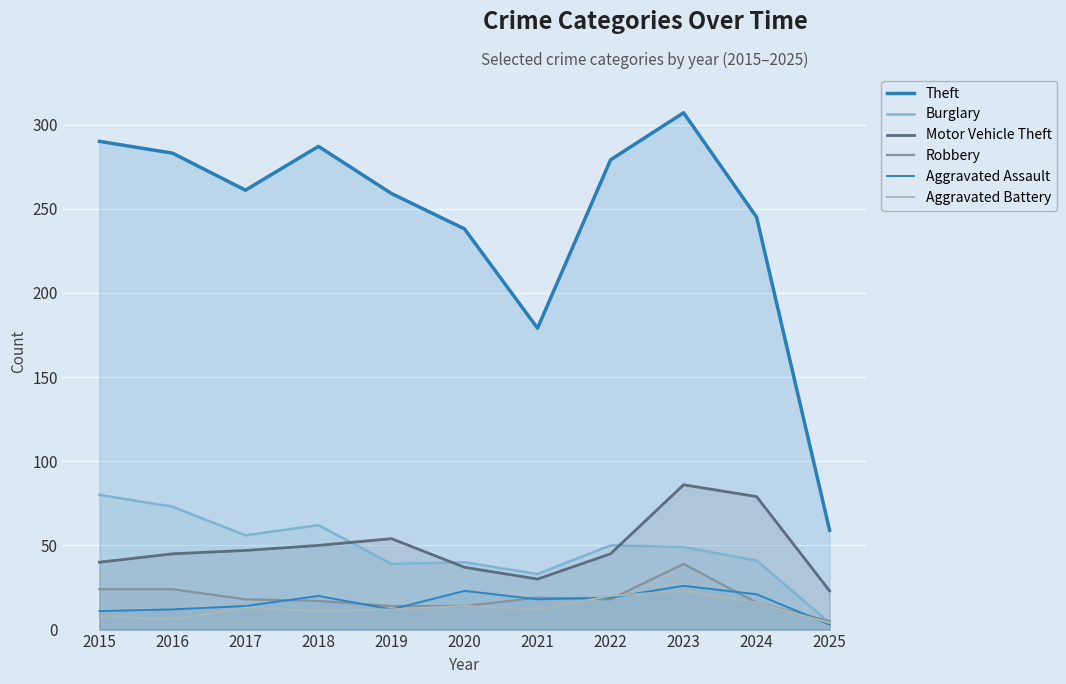

Rank the categories by Aggravated Assault value from highest to lowest.

2023, 2020, 2024, 2018, 2022, 2021, 2017, 2016, 2019, 2015, 2025